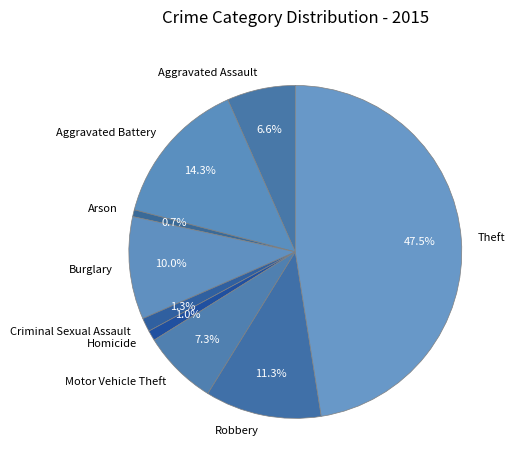

What is the largest slice in the pie chart?

Theft